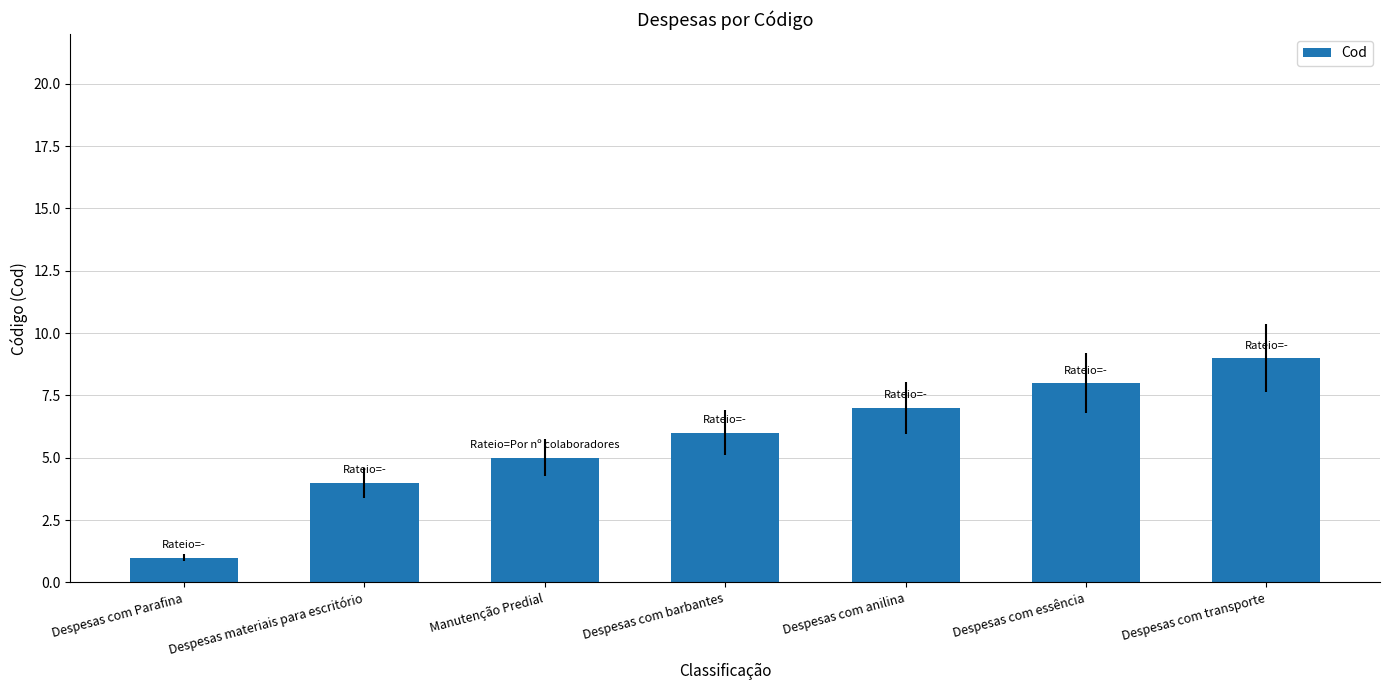

Reading left to right, list all the values displayed in this chart.

Despesas com Parafina=1	Despesas materiais para escritório=4	Manutenção Predial=5	Despesas com barbantes=6	Despesas com anilina=7	Despesas com essência=8	Despesas com transporte=9